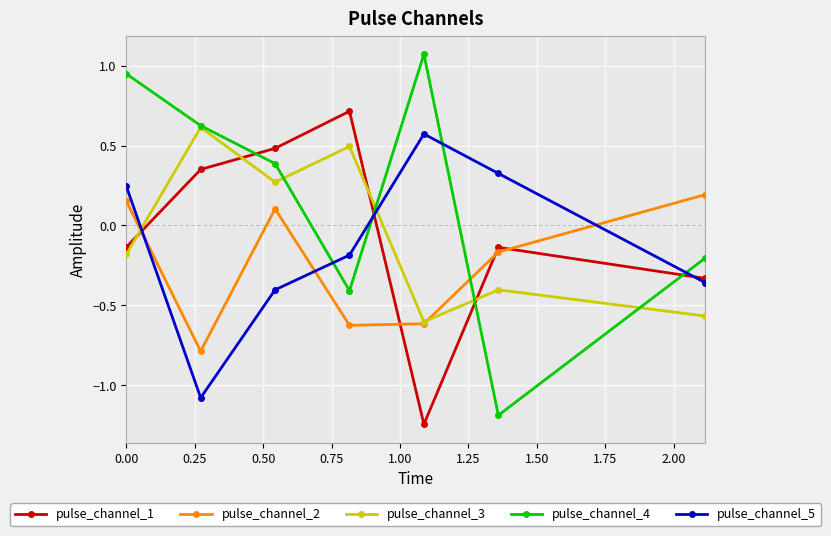

What is the lowest value of the pulse_channel_5 series?

-1.1